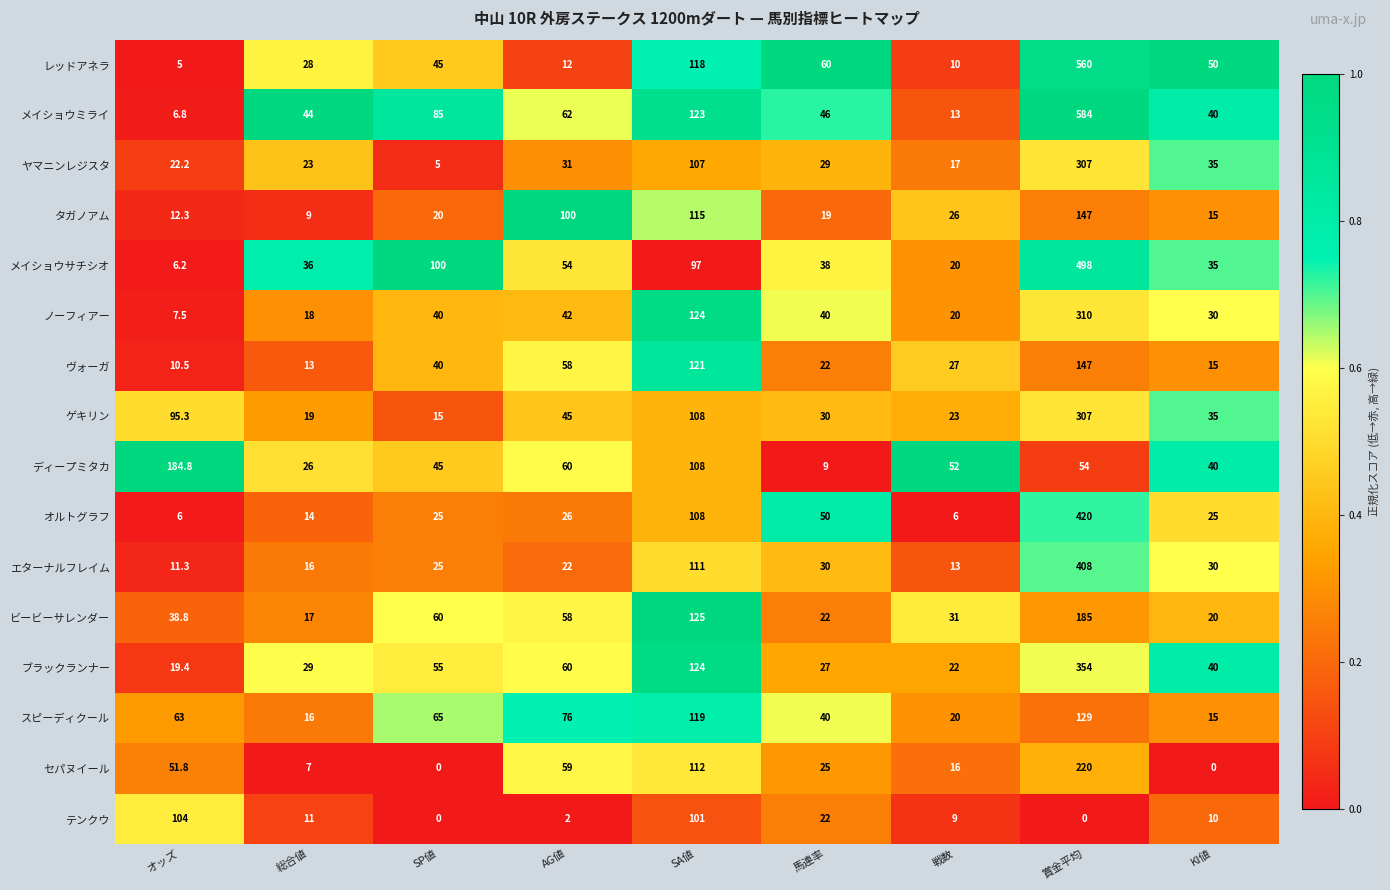

Is it true that ディープミタカ equals 155.3 at SA値?

False